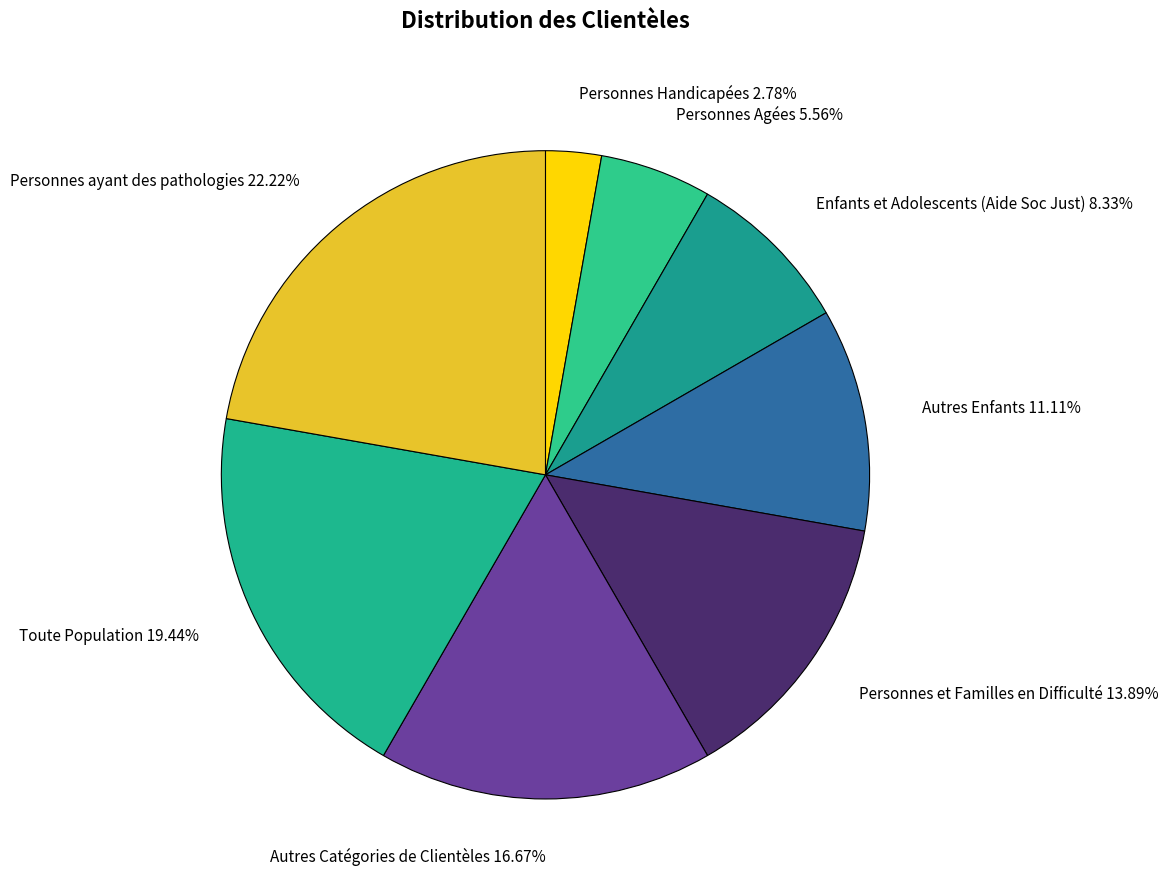

Rank the categories by value from highest to lowest.

Personnes ayant des pathologies, Toute Population, Autres Catégories de Clientèles, Personnes et Familles en Difficulté, Autres Enfants, Enfants et Adolescents (Aide Soc Just), Personnes Agées, Personnes Handicapées